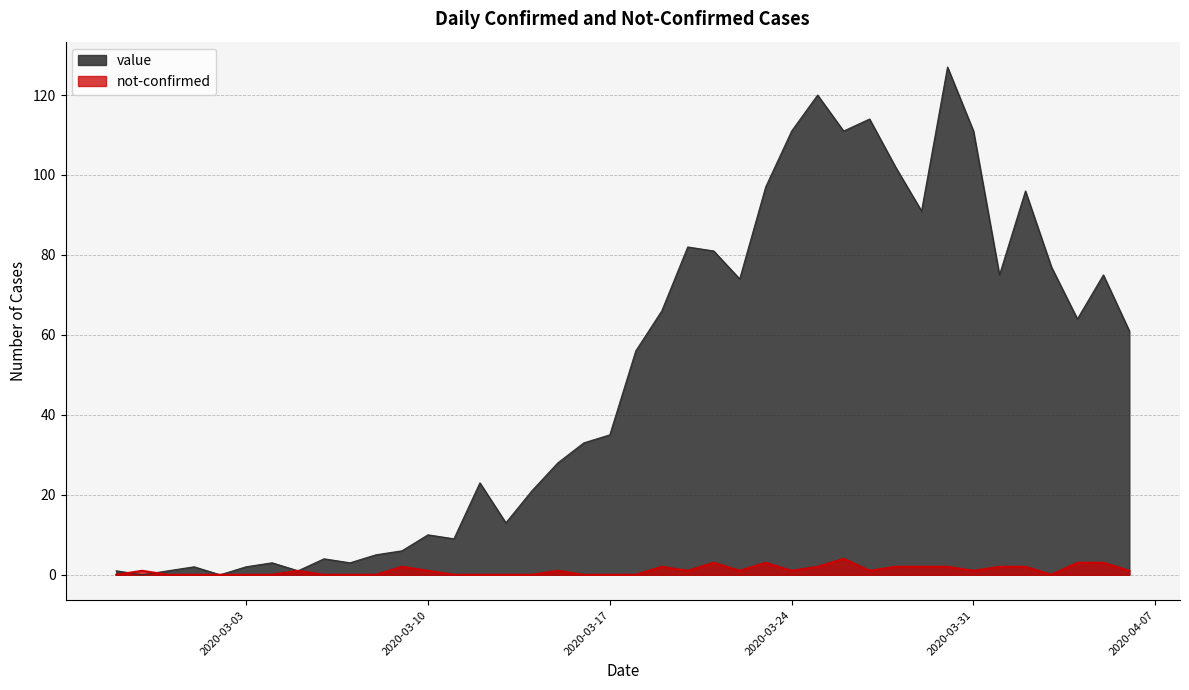

Between which two adjacent categories do value and not-confirmed first intersect?

2020-02-27 and 2020-02-28